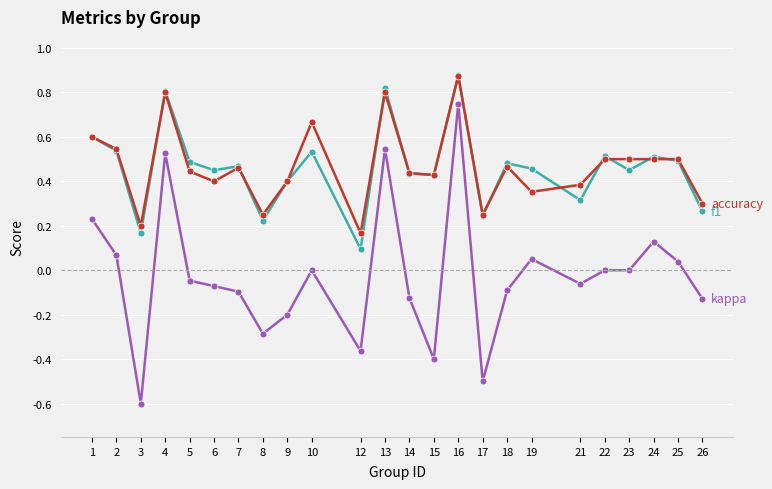

Is this an area chart (filled region under the line)?

No